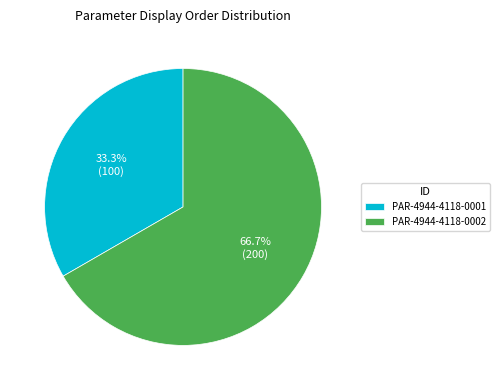

Approximately how many times larger is the value at PAR-4944-4118-0001 compared to PAR-4944-4118-0002?

0.5